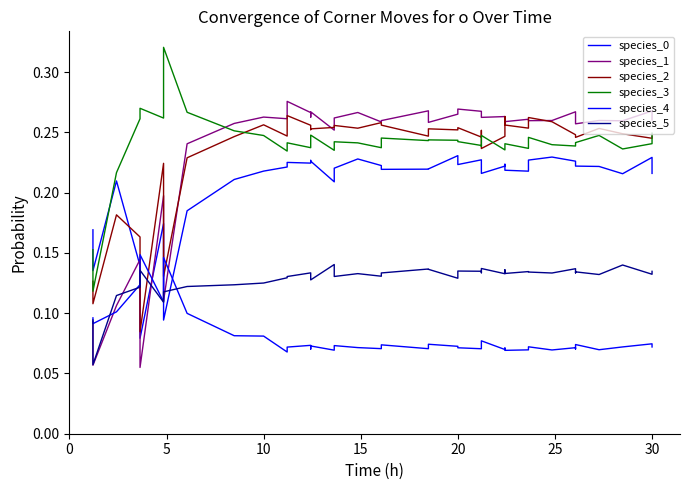

True or false: species_2 and species_4 intersect in this chart.

True